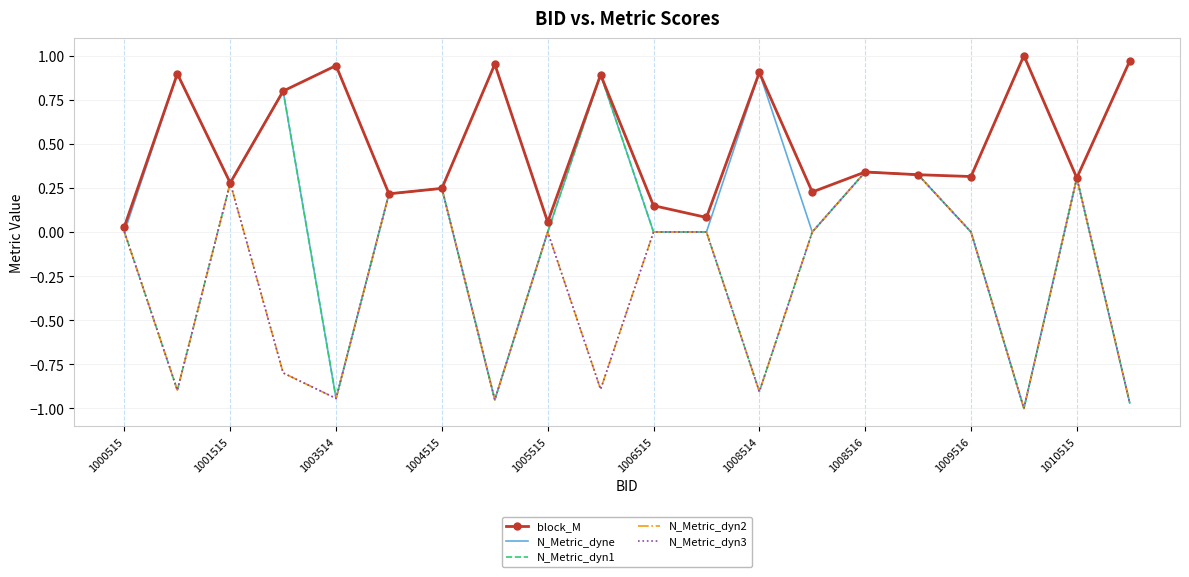

True or false: N_Metric_dyn3 and block_M cross at least once.

False